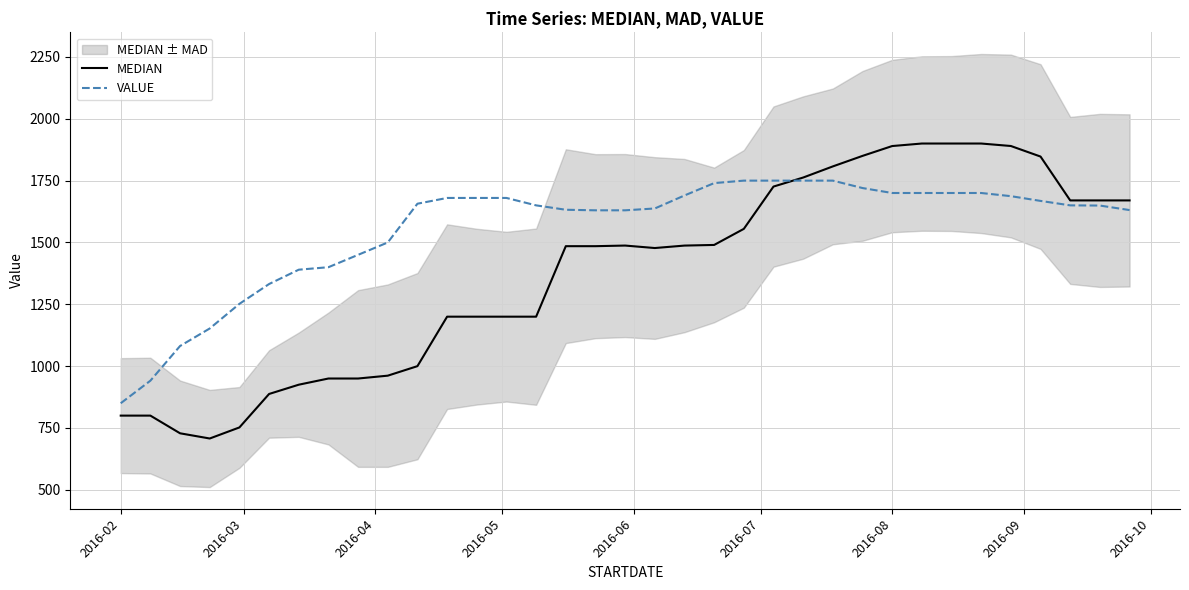

True or false: MEDIAN has more than 2 points higher than both neighbors.

False